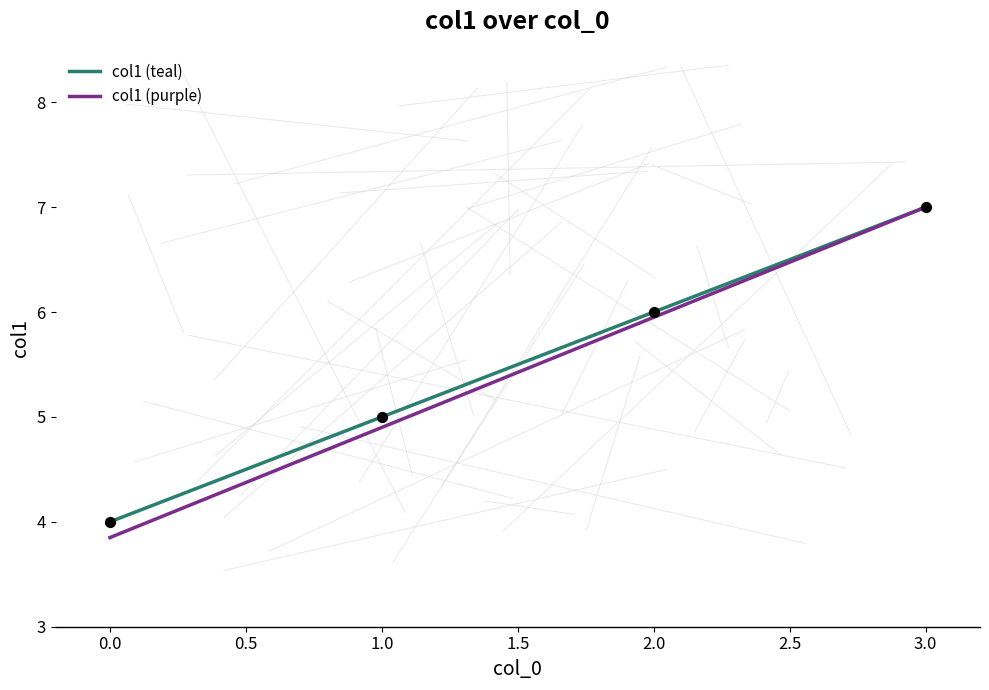

Which series has the widest spread of values?

col1 (purple)